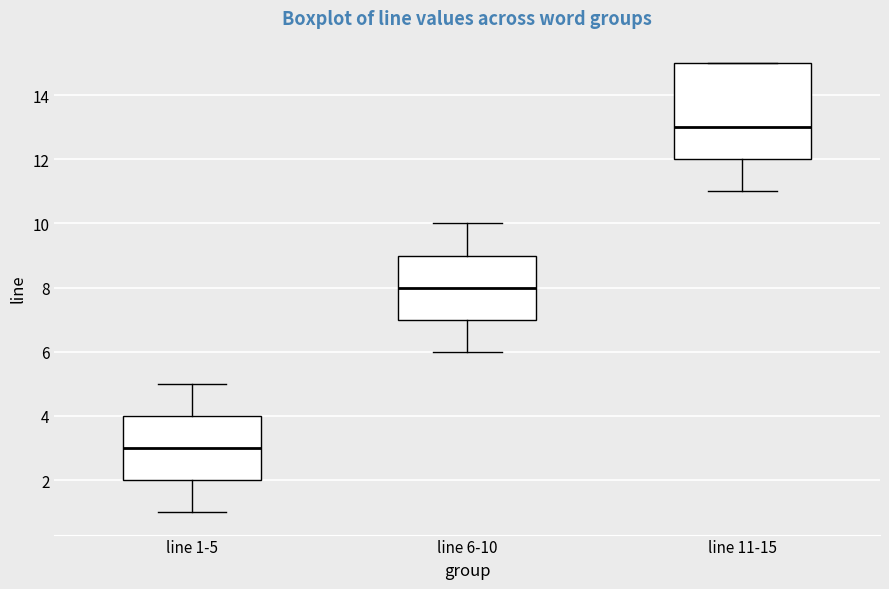

Reading left to right, transcribe this box plot: for each box, give where its median line is, the range the box spans, and where its two whiskers end, as read against the y-axis. The values are not printed on the chart, so give them approximately, as read against the axis.

line 1-5: median 3, box 2 to 4, whiskers 1 to 5
line 6-10: median 8, box 7 to 9, whiskers 6 to 10
line 11-15: median 13, box 12 to 15, whiskers 11 to 15